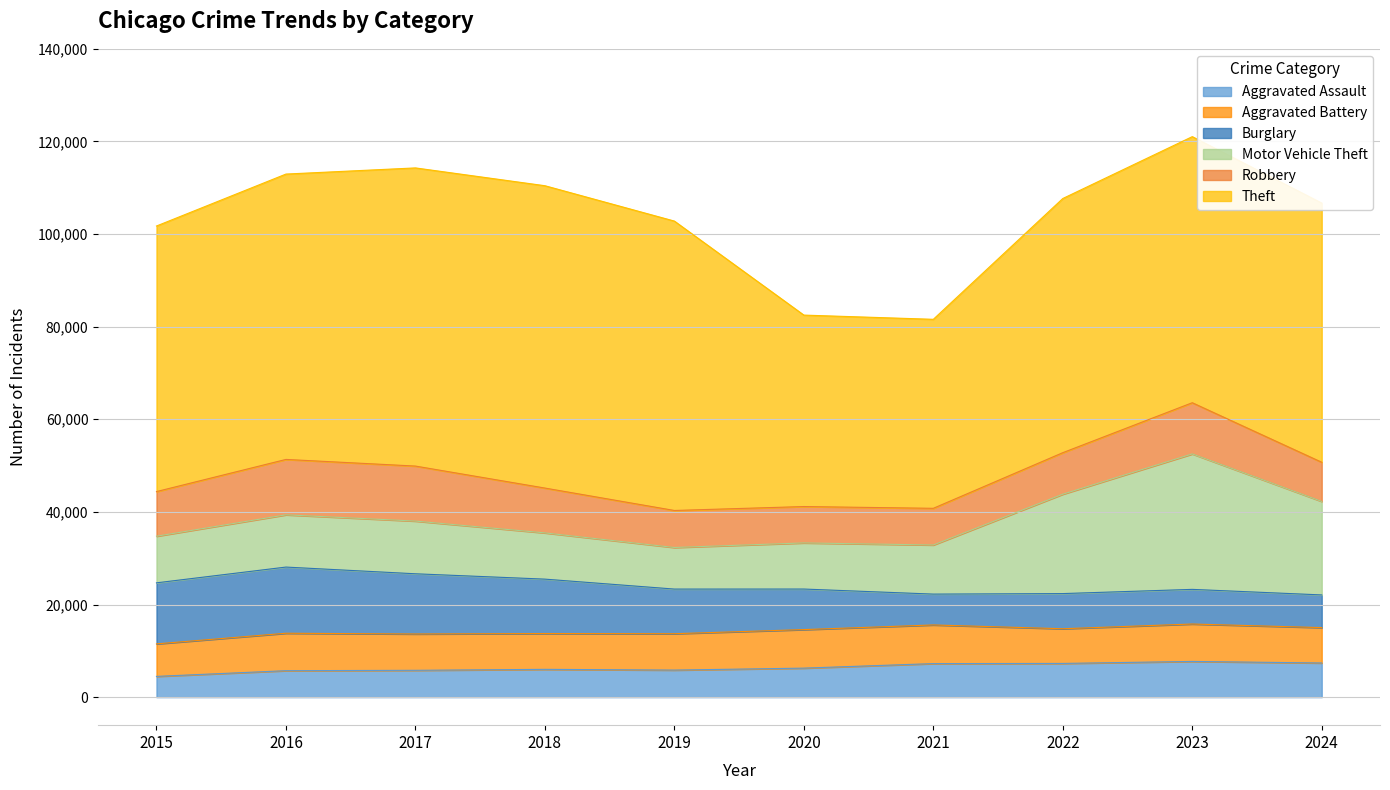

What is the value of the Burglary point at the 8th from the left?

7592